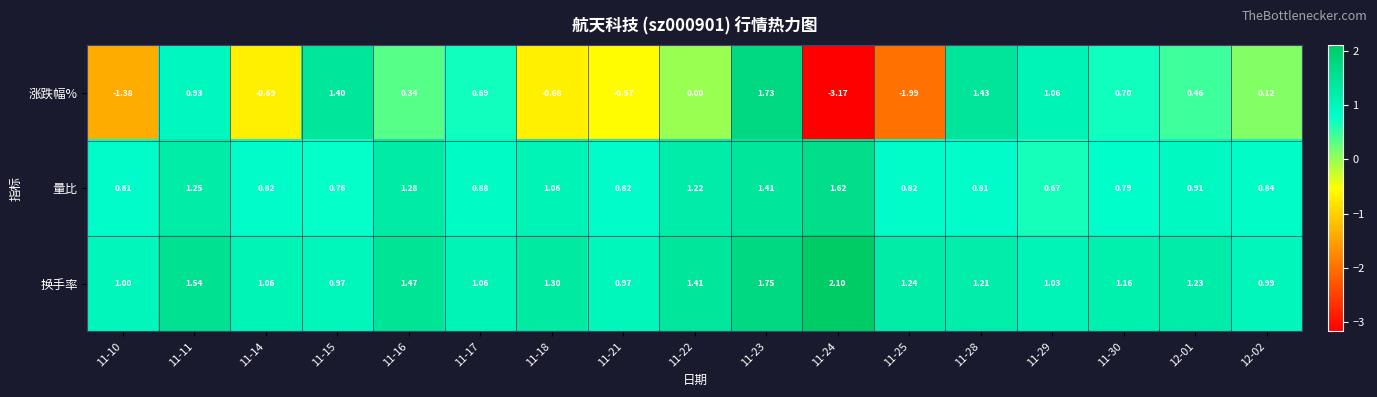

Which series has the largest total across all categories?

换手率